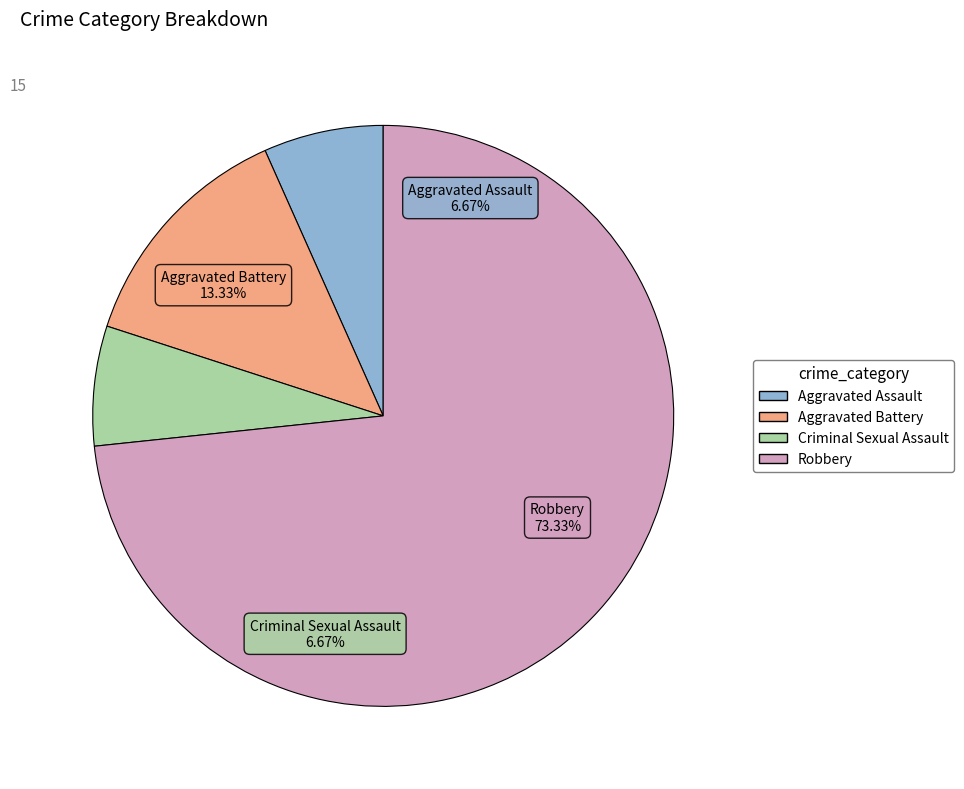

Does any single category account for the majority?

Yes